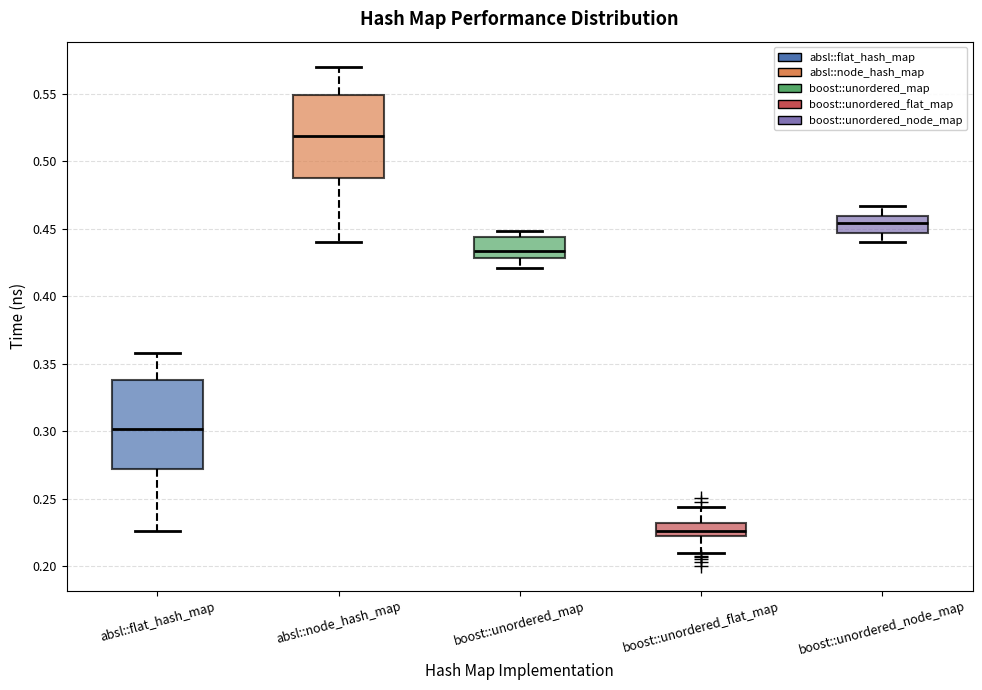

Which box has the lowest median line?

boost::unordered_flat_map